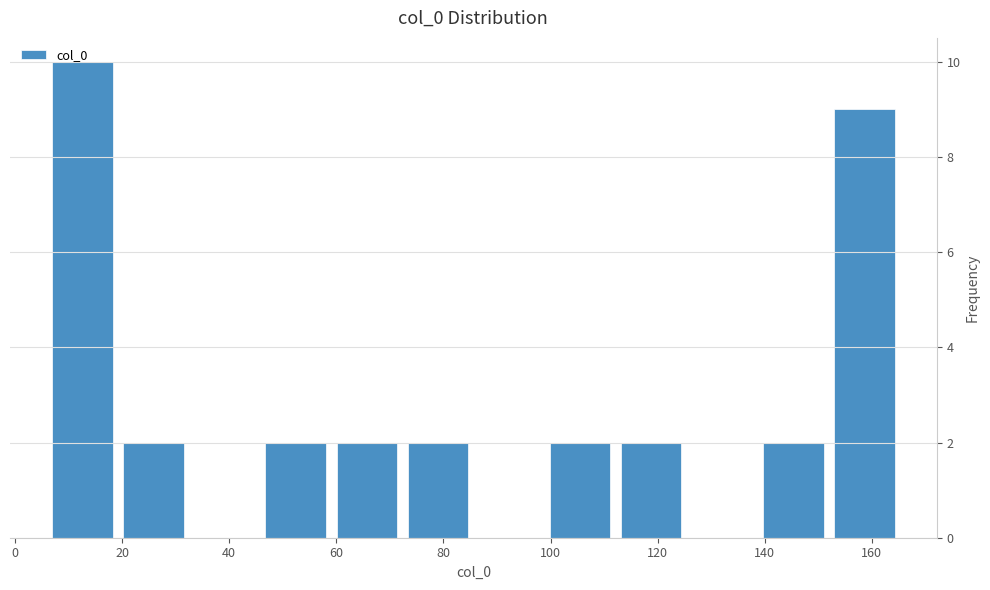

Reading left to right, list every bar in this chart as the range it spans on the x-axis followed by its height. Neither the bar edges nor the heights are printed on the chart, so give them approximately, as read against the axes.

6 to 20: 10
20 to 32: 2
32 to 46: 0
46 to 60: 2
60 to 72: 2
72 to 86: 2
86 to 98: 0
98 to 112: 2
112 to 126: 2
126 to 138: 0
138 to 152: 2
152 to 166: 9